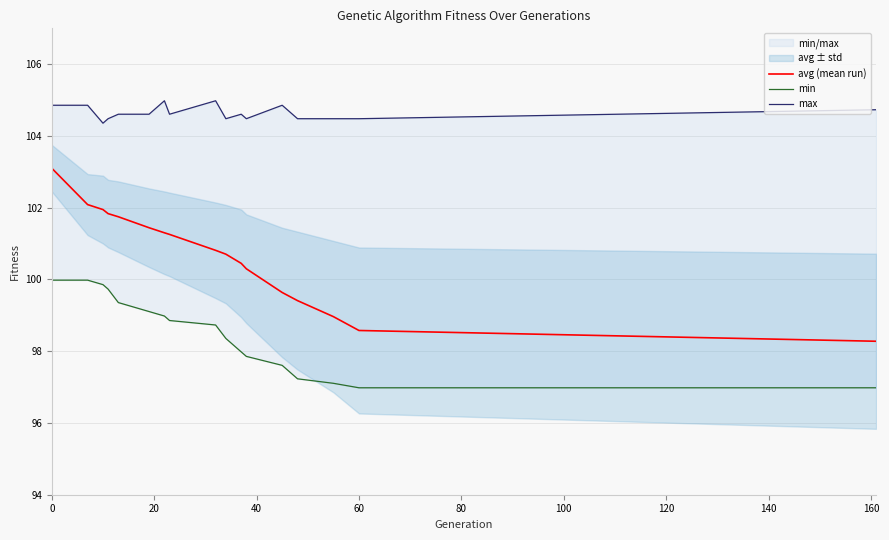

What is the value of the min point at the 12th from the left?

97.9